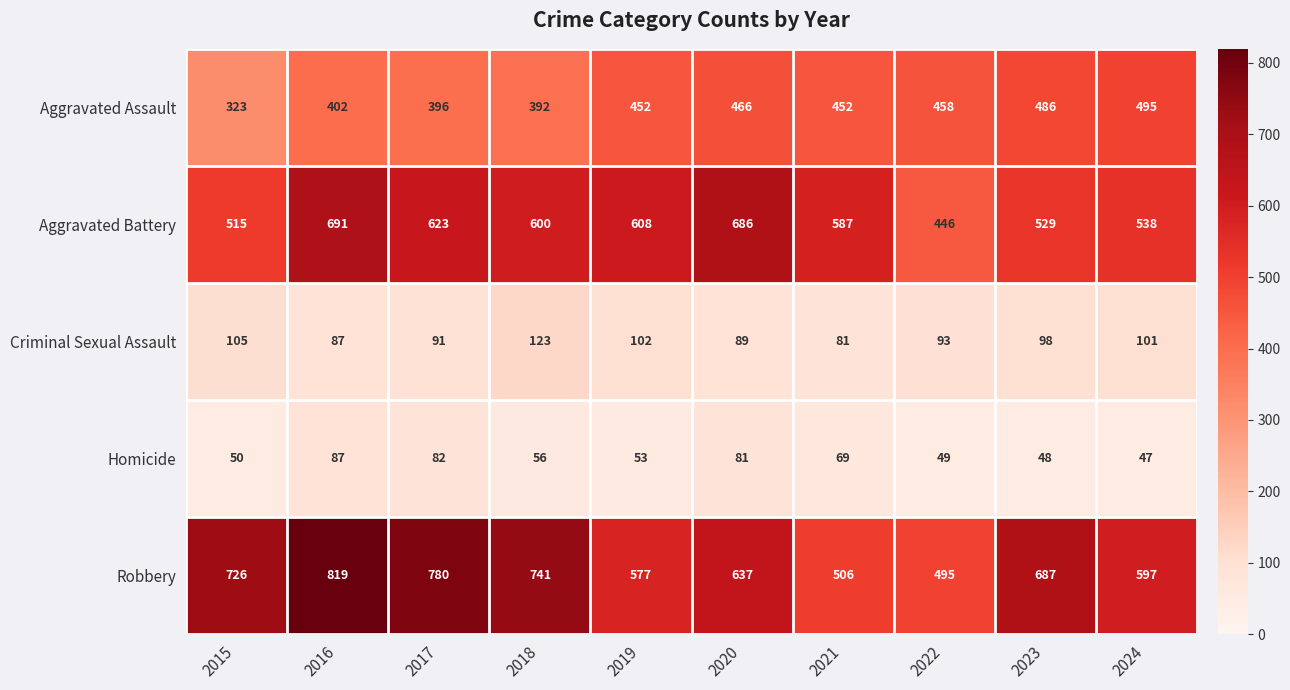

Which series has the largest range (max minus min)?

Robbery